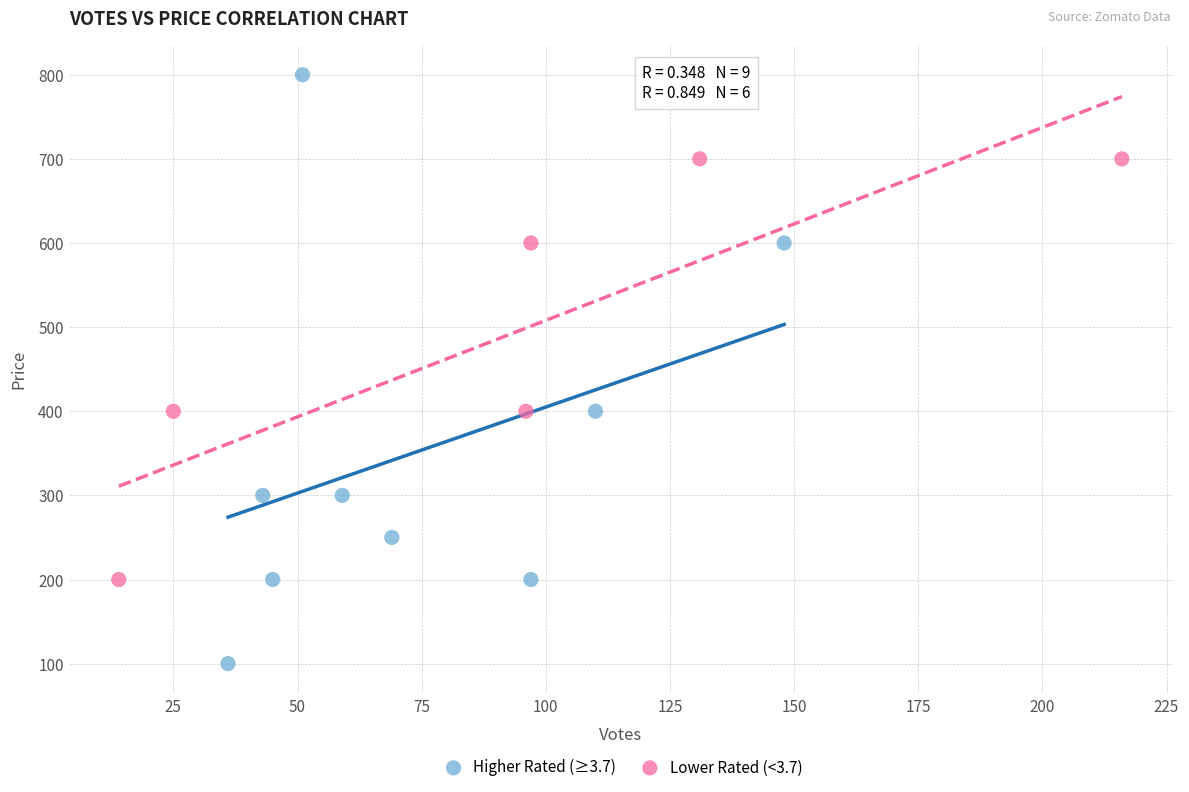

Which series has the largest Y range (max minus min)?

Higher Rated (≥3.7)